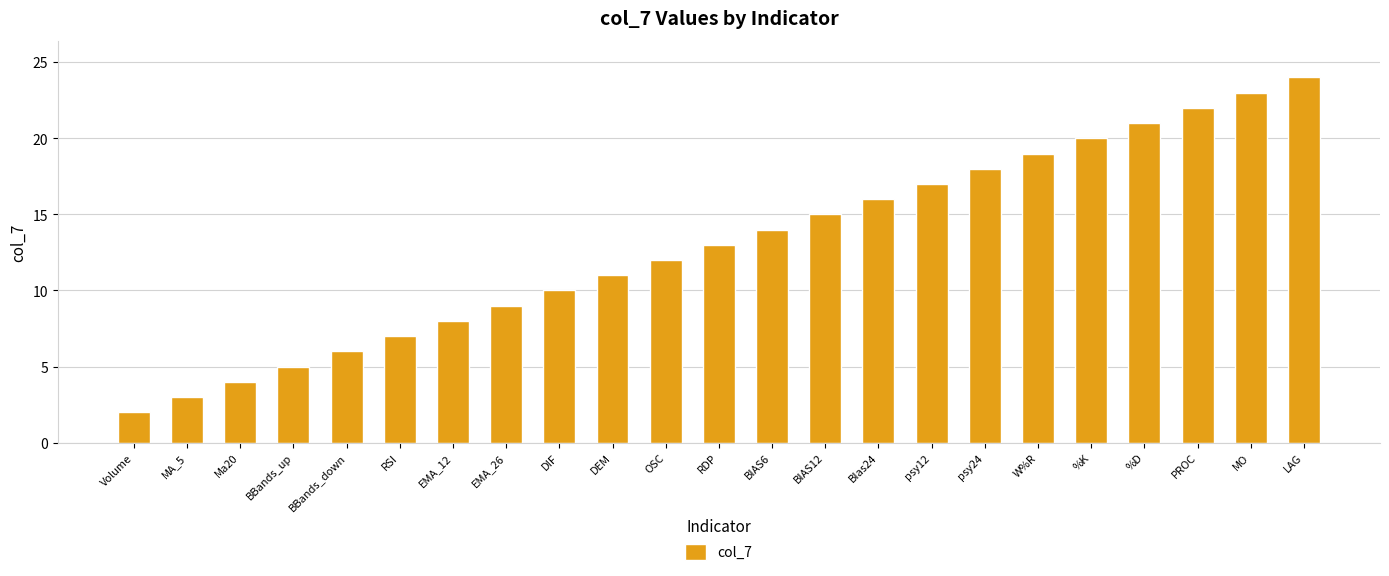

What is the change in value from Ma20 to BBands_up?

+1